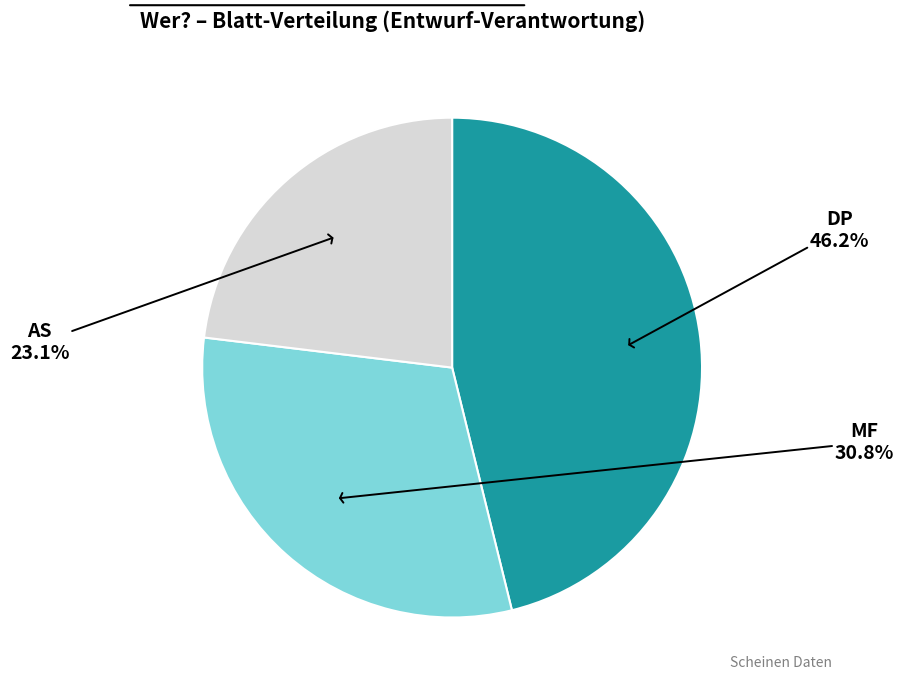

Which category has the biggest portion of the pie?

DP